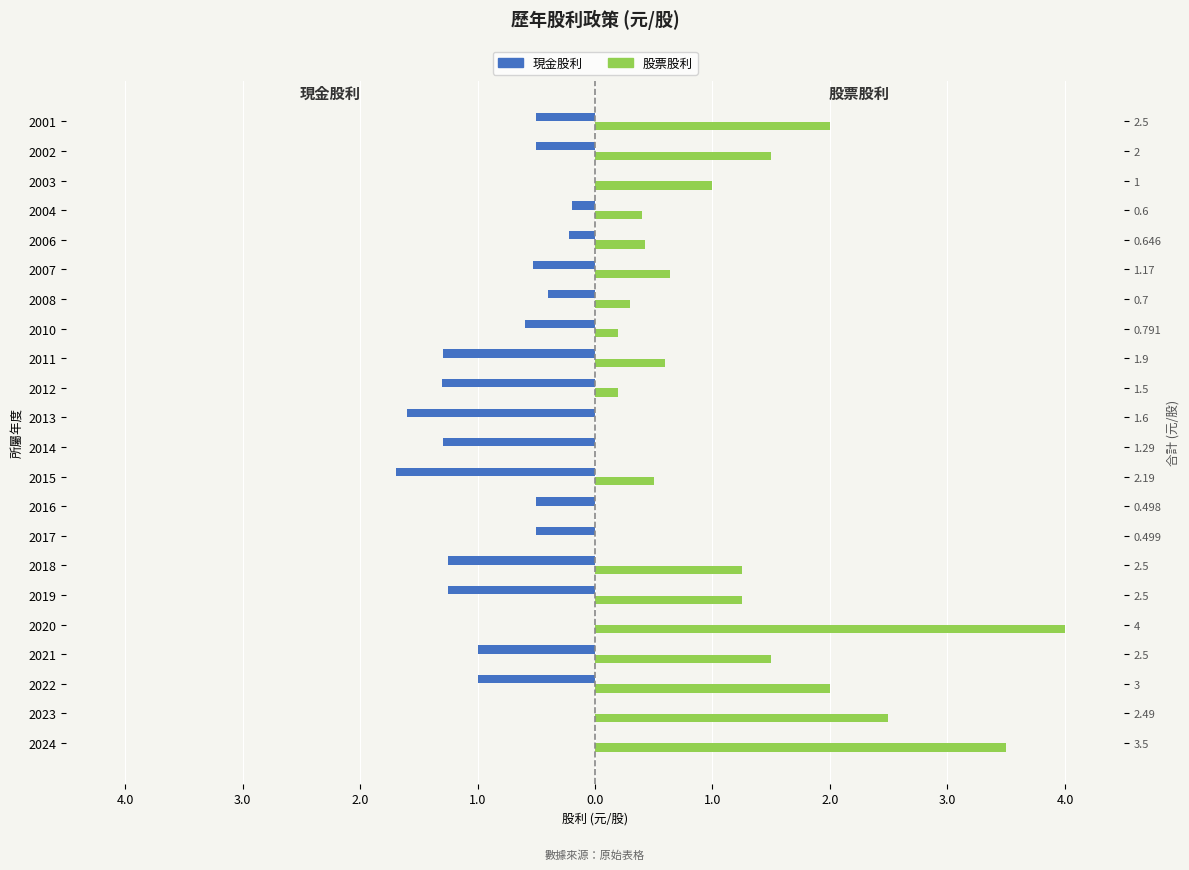

What is the difference between the maximum and minimum values in the 現金股利 series?

1.7